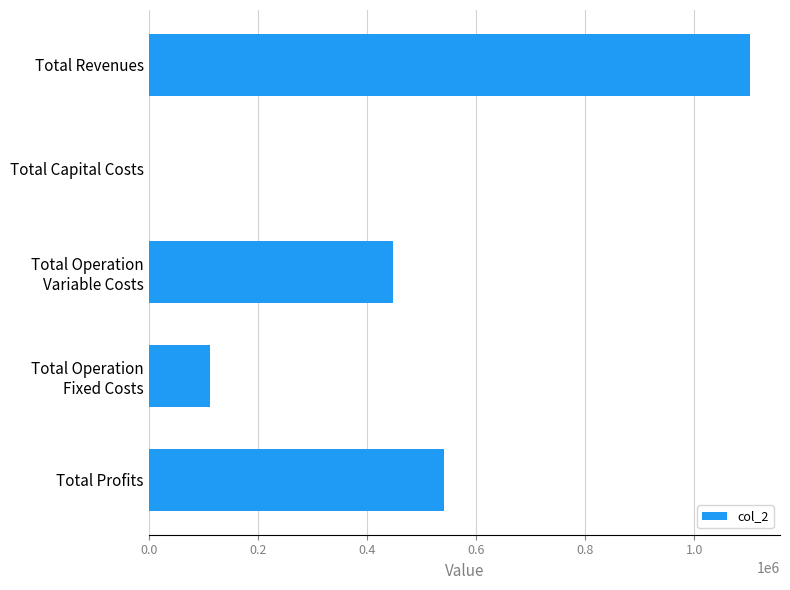

Read the value at Total Profits.

540647.2